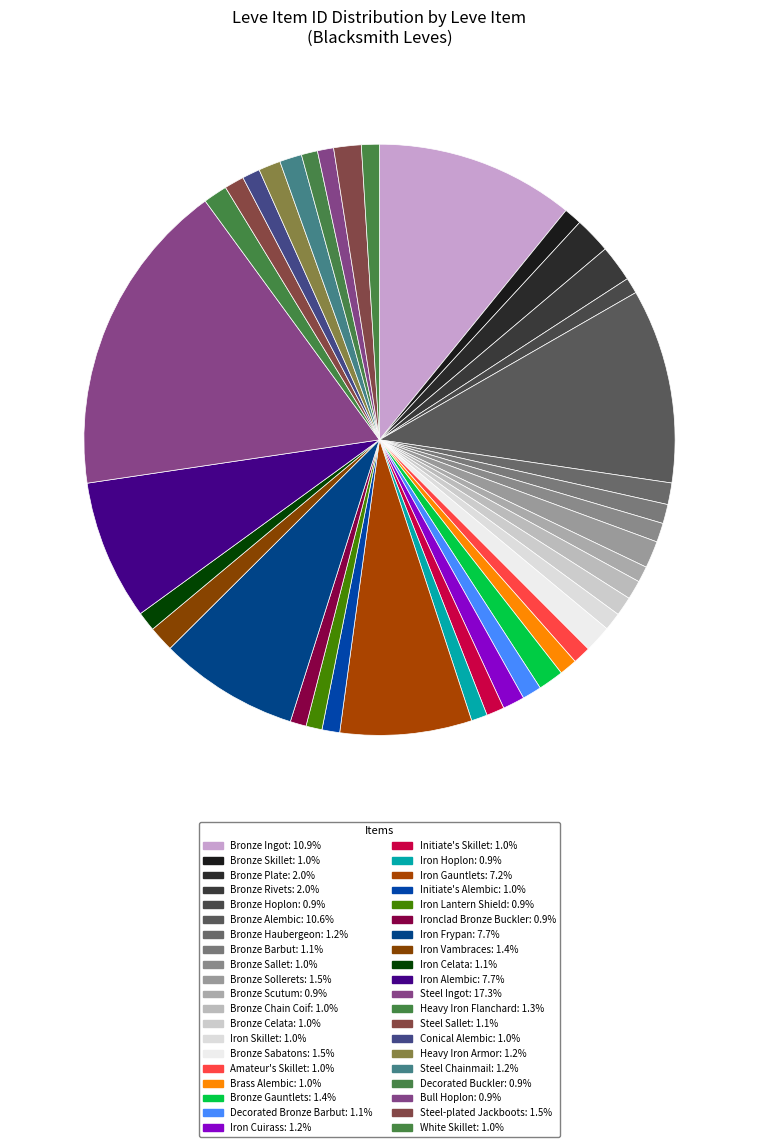

How many segments does this pie chart have?

40